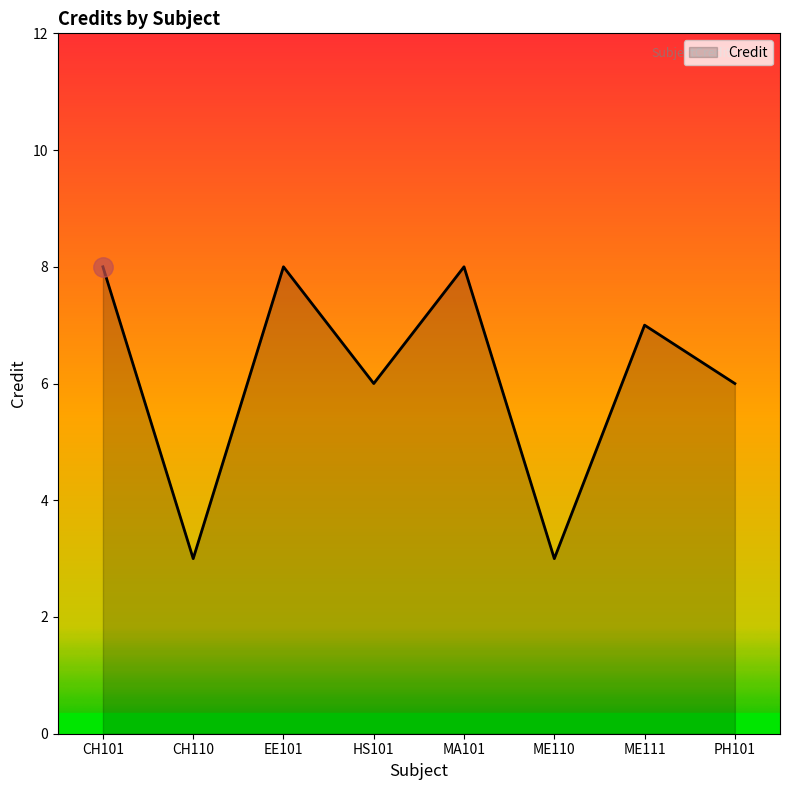

Is it true that the value at PH101 is 4?

False